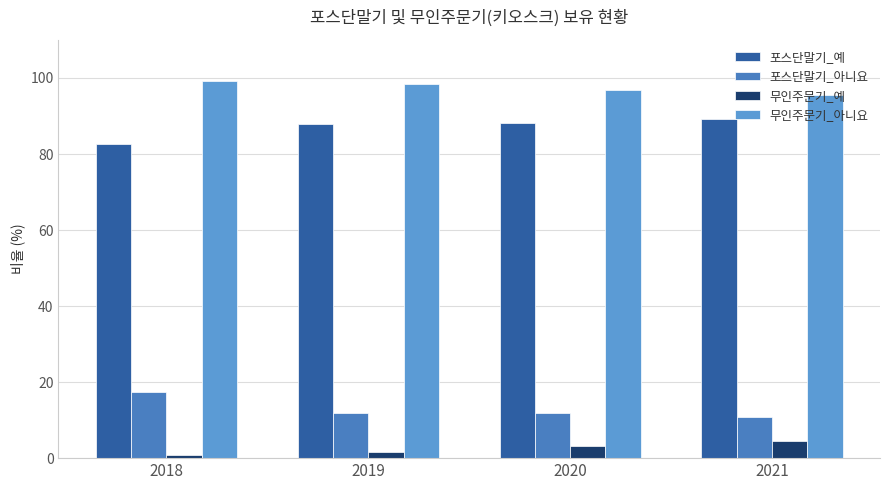

What is the difference between the maximum and second lowest values in the 무인주문기_예 series?

3.0